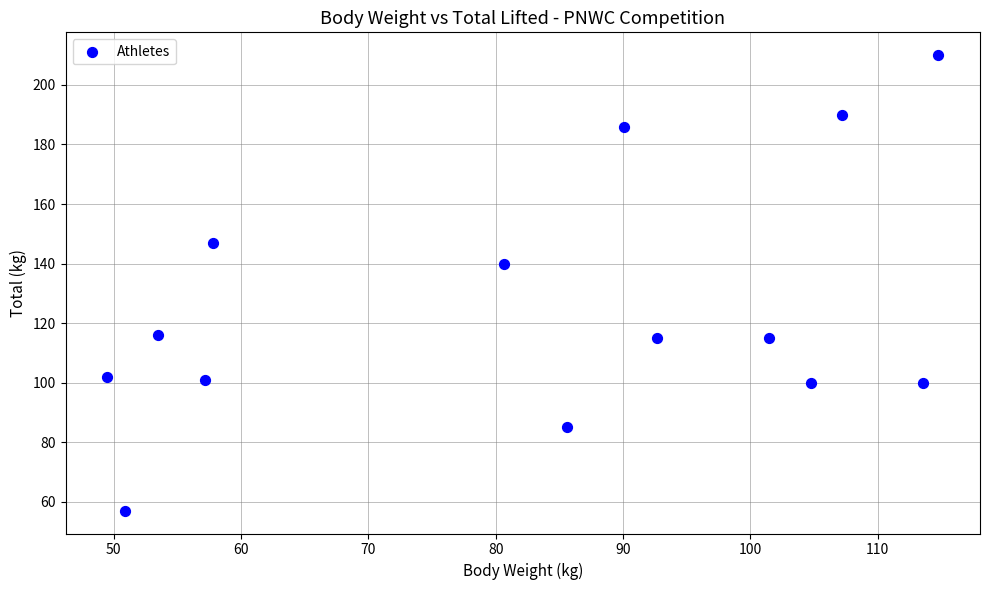

What is the range of Y values (max minus min)?

153